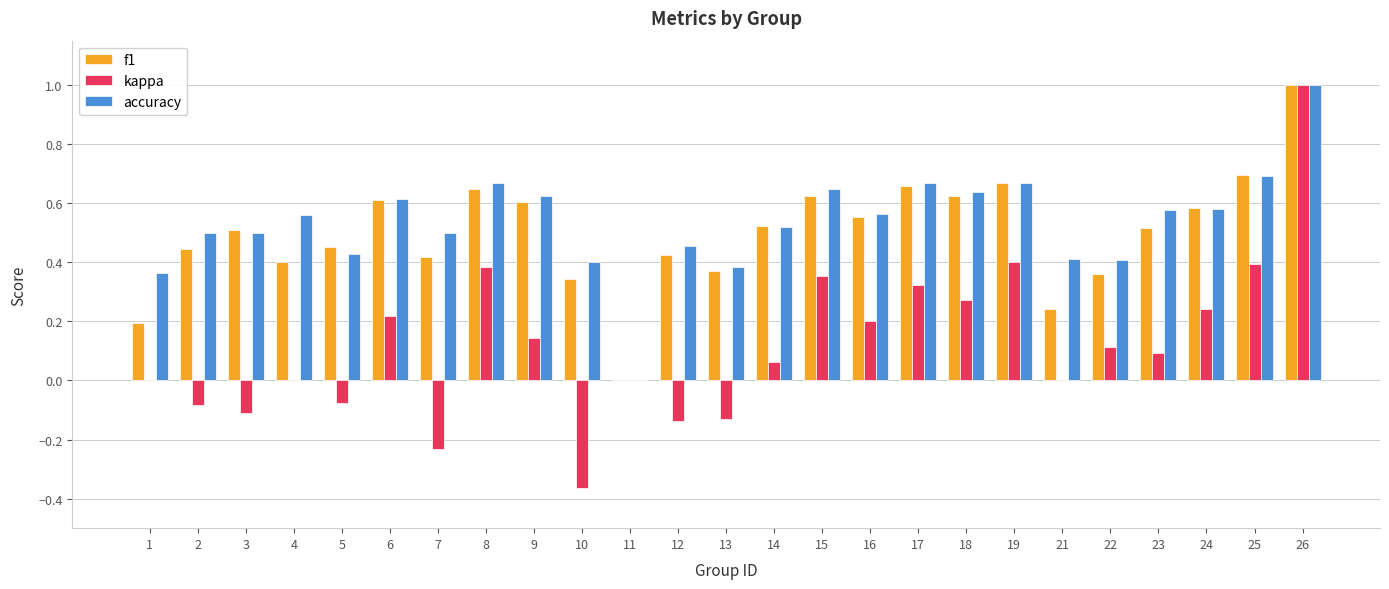

Which label corresponds to the largest value in the chart?

26